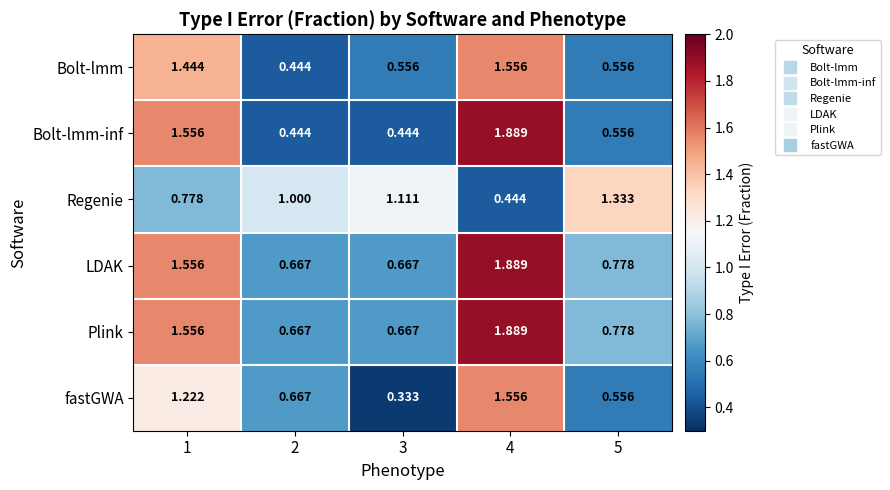

Which series changed the most between 3 and 5?

fastGWA